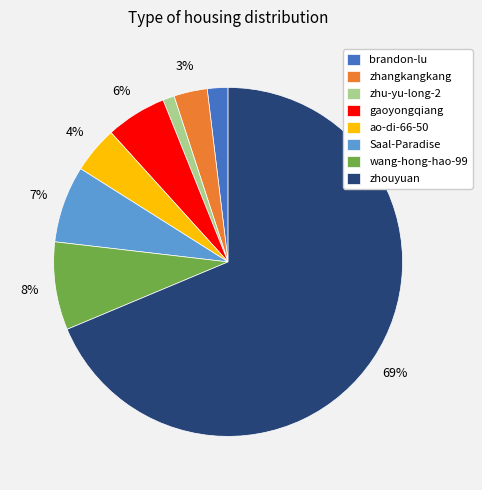

Between zhu-yu-long-2 and Saal-Paradise, which is larger?

Saal-Paradise